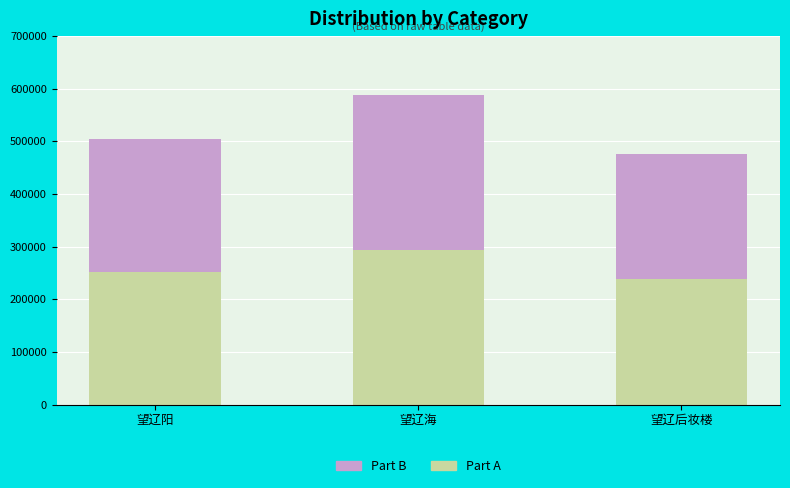

At which category is the sum across all series the highest?

望辽海